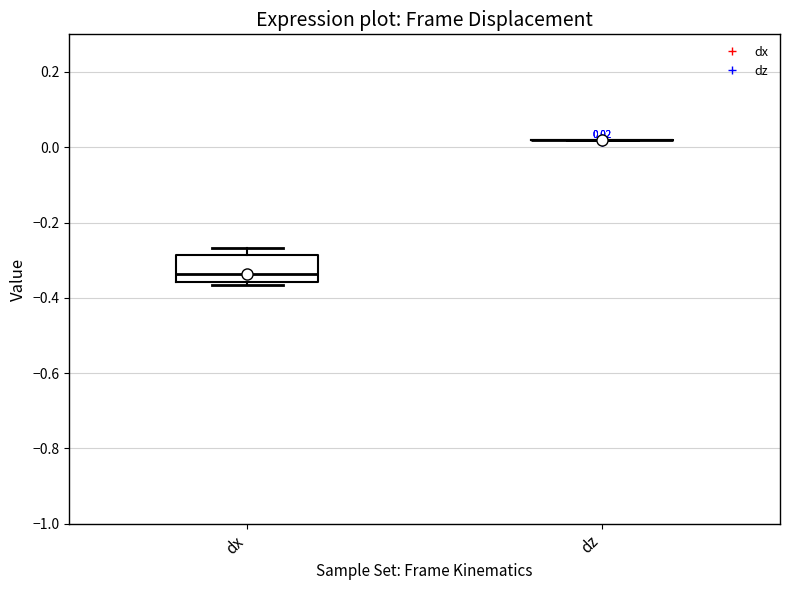

Comparing the boxes themselves (not the whiskers), which one is the tallest?

dx